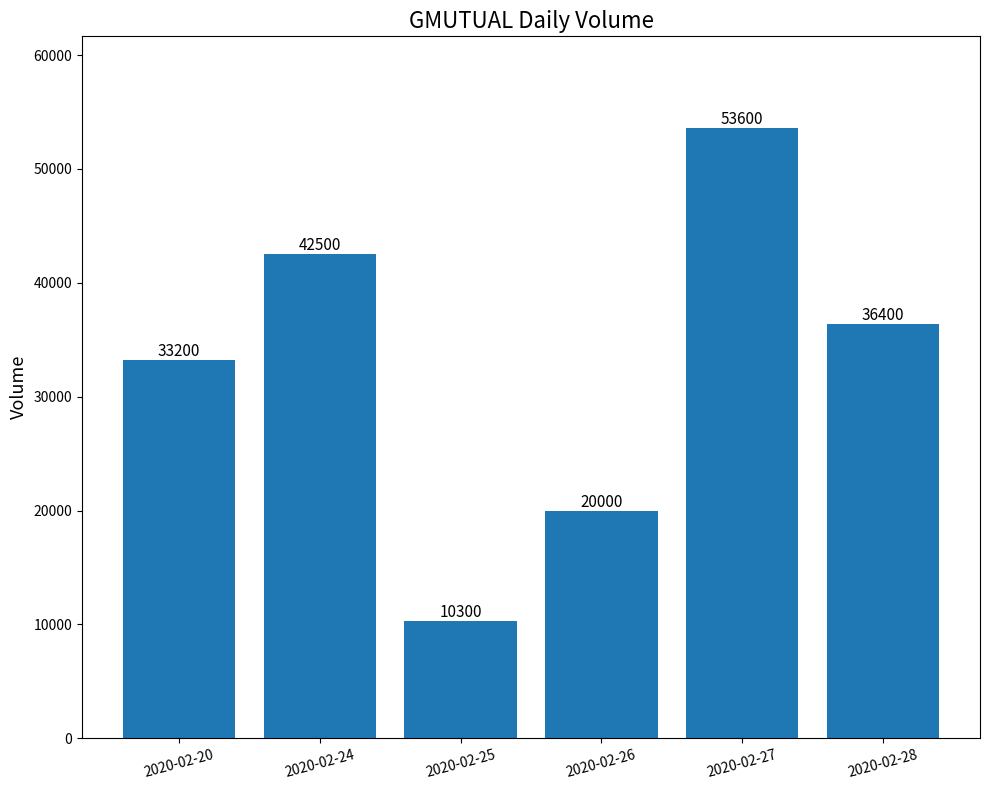

Reading left to right, extract all data points from this chart.

2020-02-20=33200	2020-02-24=42500	2020-02-25=10300	2020-02-26=20000	2020-02-27=53600	2020-02-28=36400